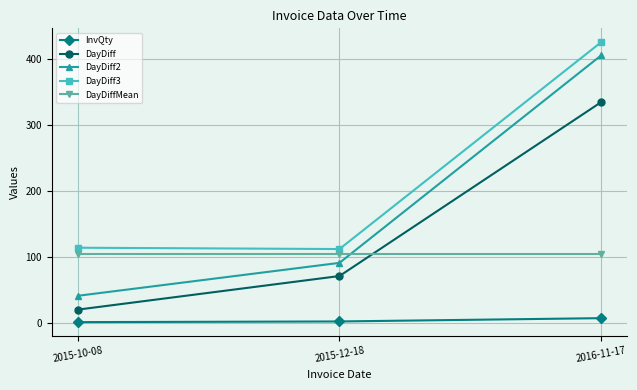

Rank the categories by DayDiff2 value from lowest to highest.

2015-10-08, 2015-12-18, 2016-11-17